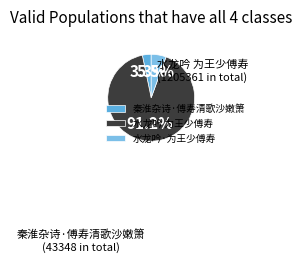

True or false: 水龙吟·为王少傅寿 accounts for 1% of the total.

False